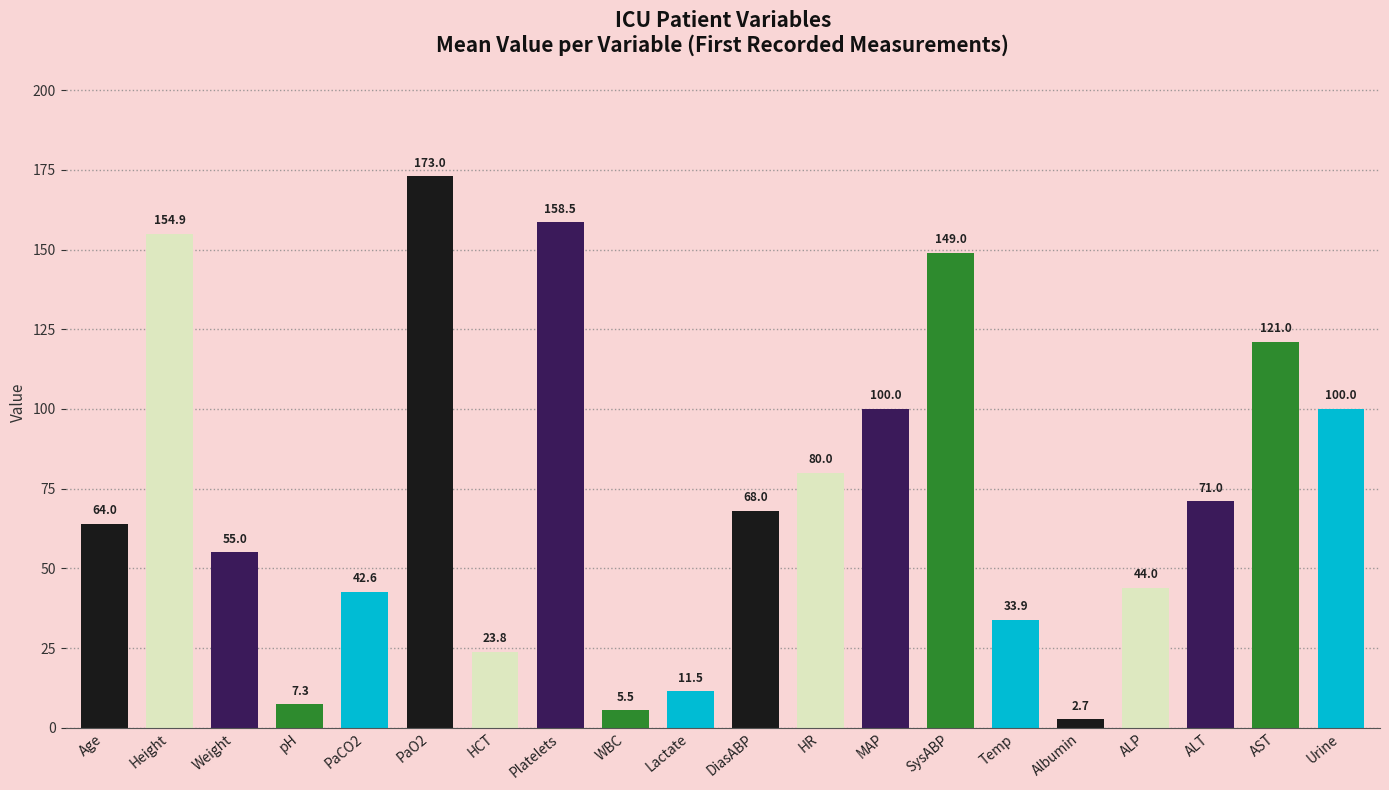

What is the sum of all values?

1465.7